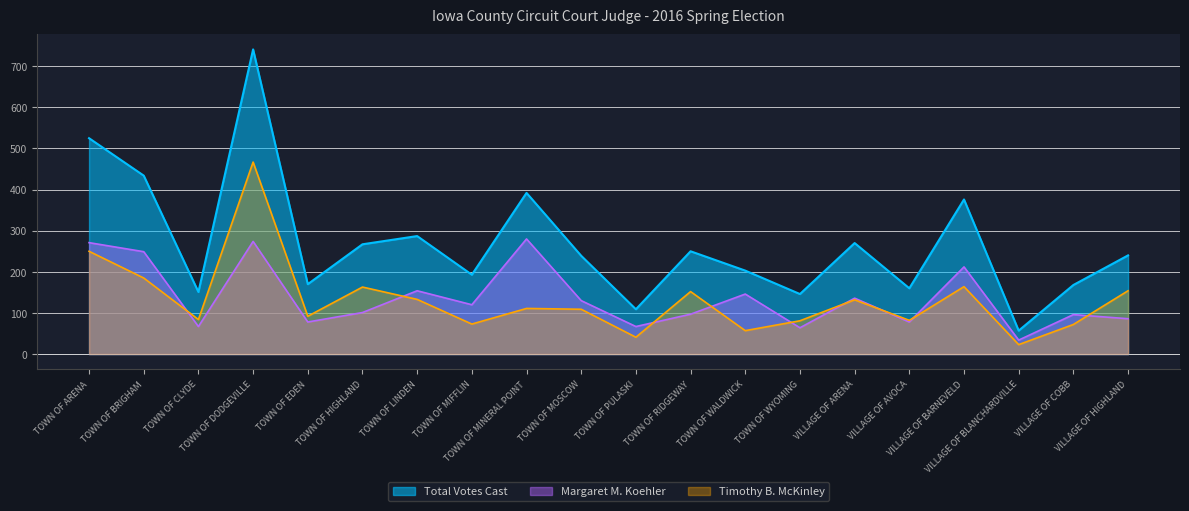

What is the sum of the Margaret M. Koehler values at TOWN OF MINERAL POINT and TOWN OF EDEN?

358